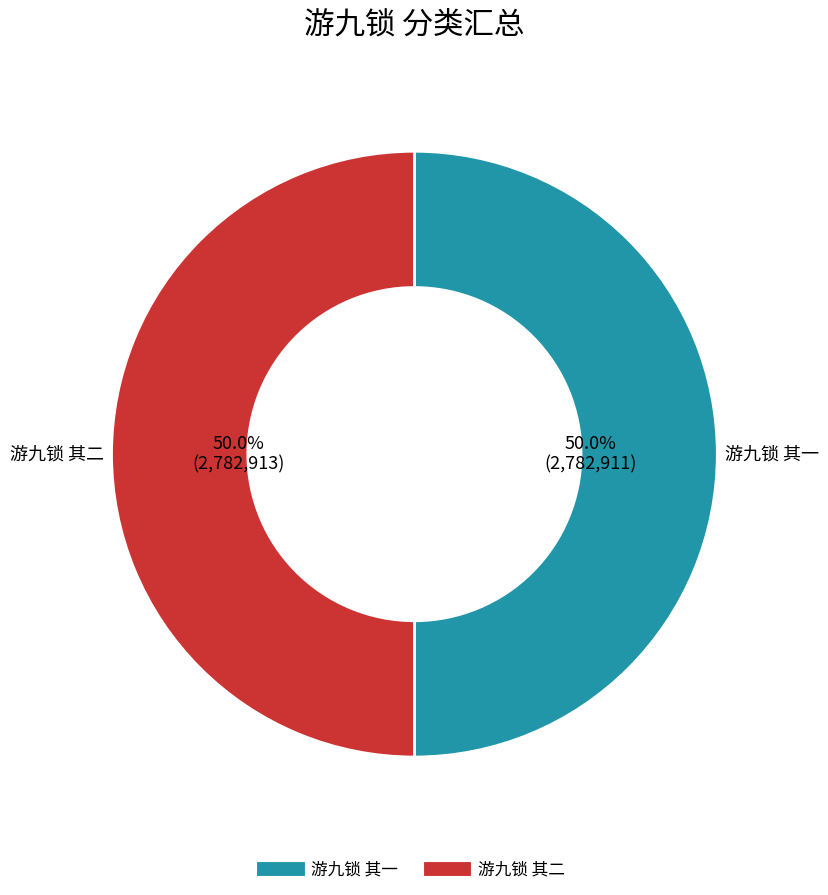

To the nearest percent, what is the average slice percentage?

50%